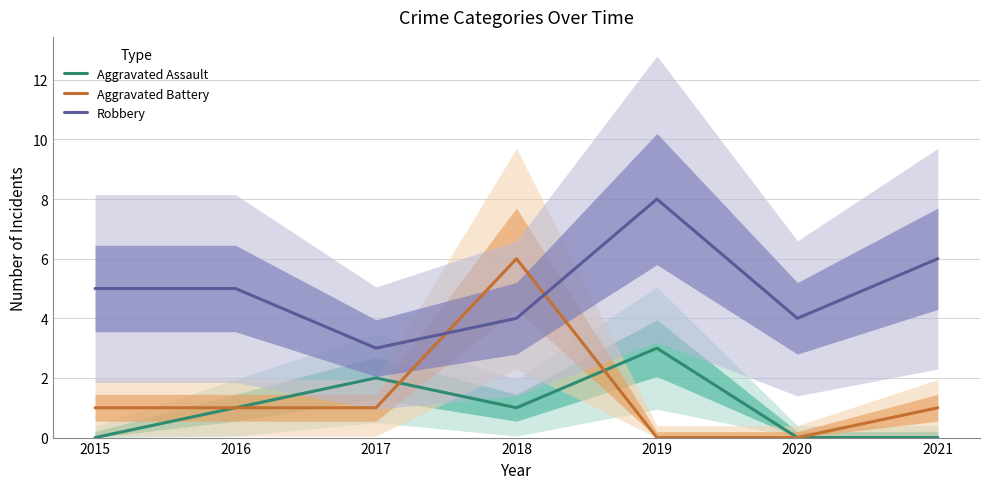

The Aggravated Assault series shows 3 at 2019. True or false?

True